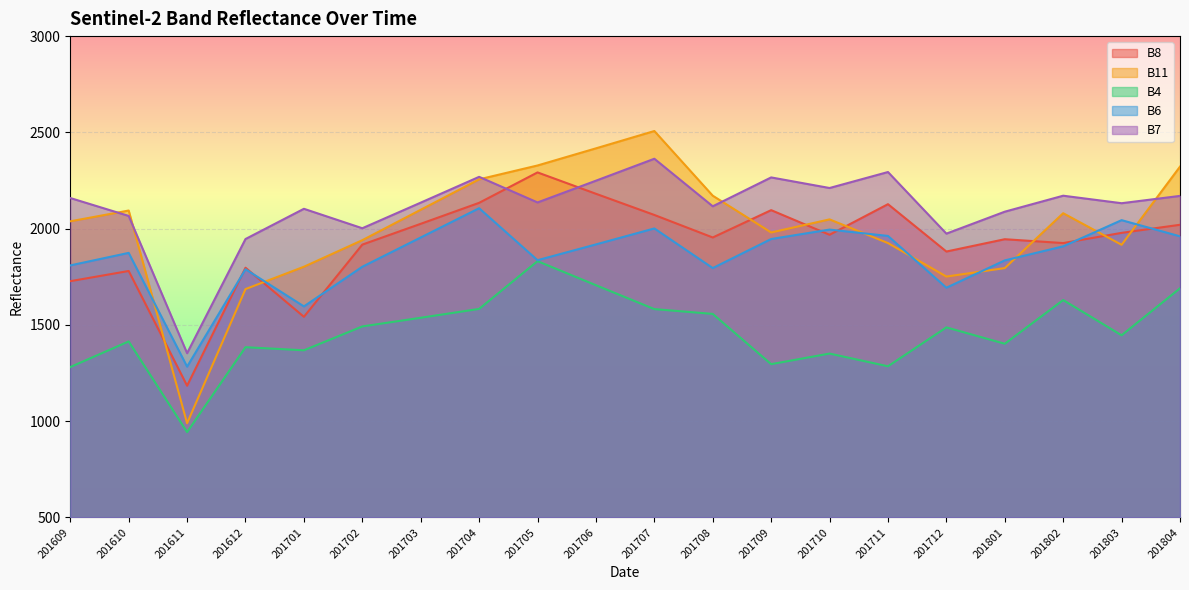

Where is the first local maximum for B8?

201610